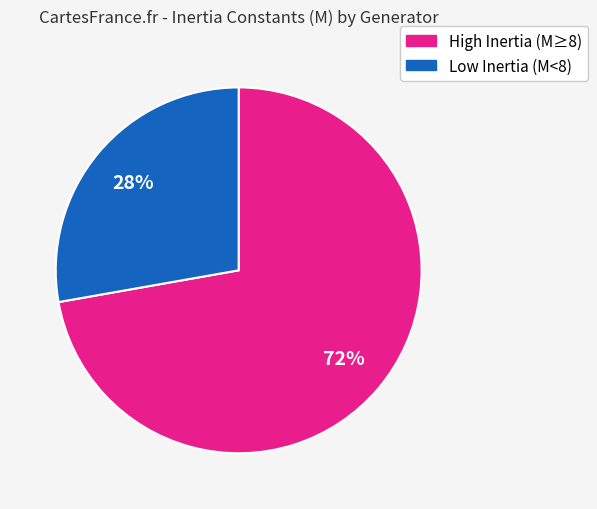

Do High Inertia (M≥8) and Low Inertia (M<8) together represent more than half of the pie?

Yes